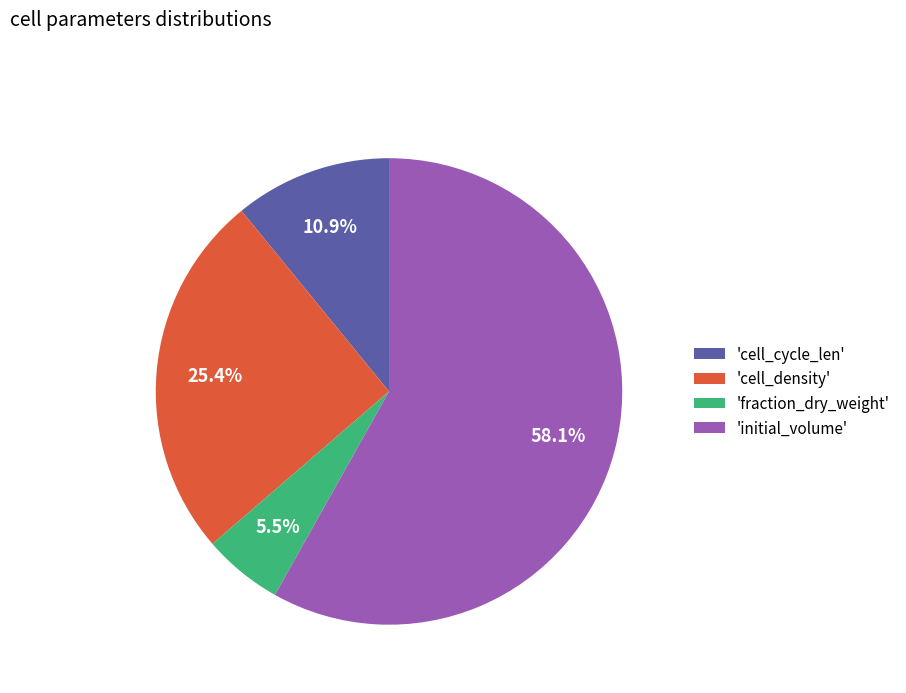

Is 'initial_volume' the majority of the pie?

Yes